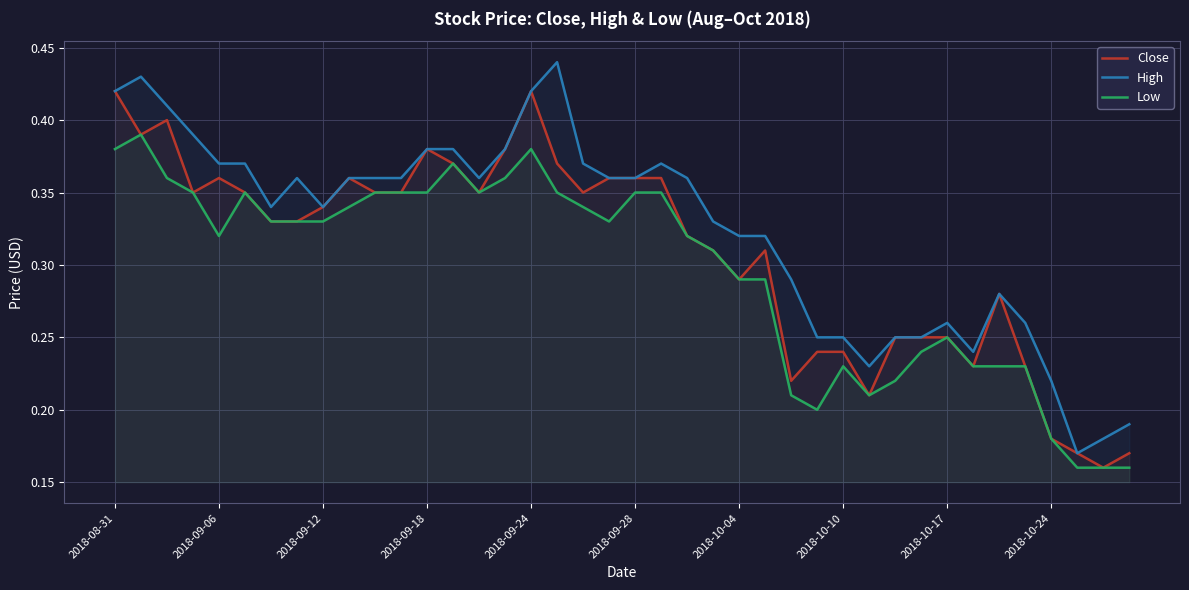

Is it true that Low equals 0.1 at 11?

False